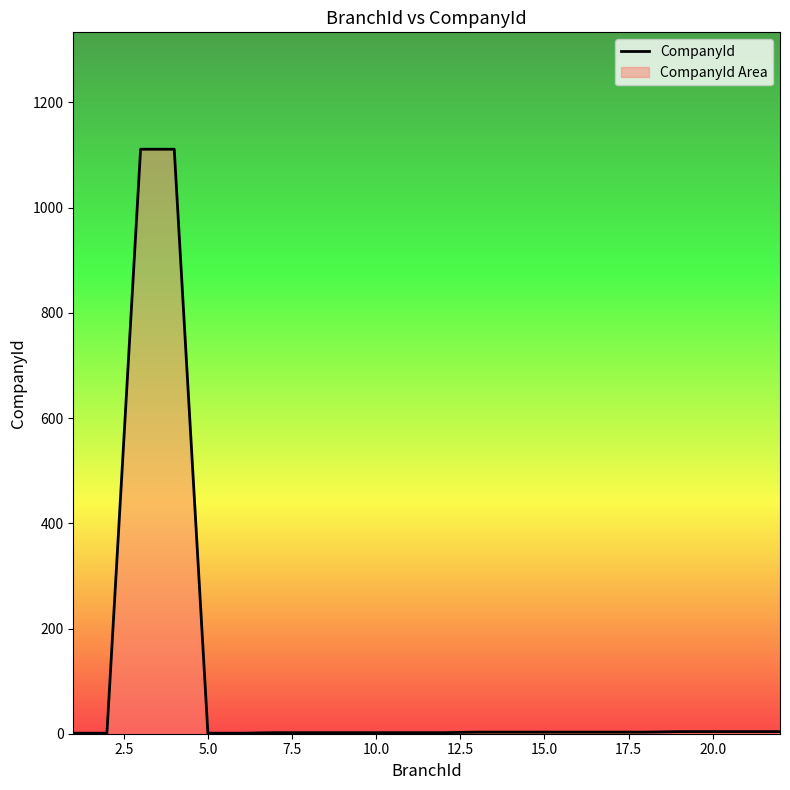

What is the maximum value shown in the chart?

1111